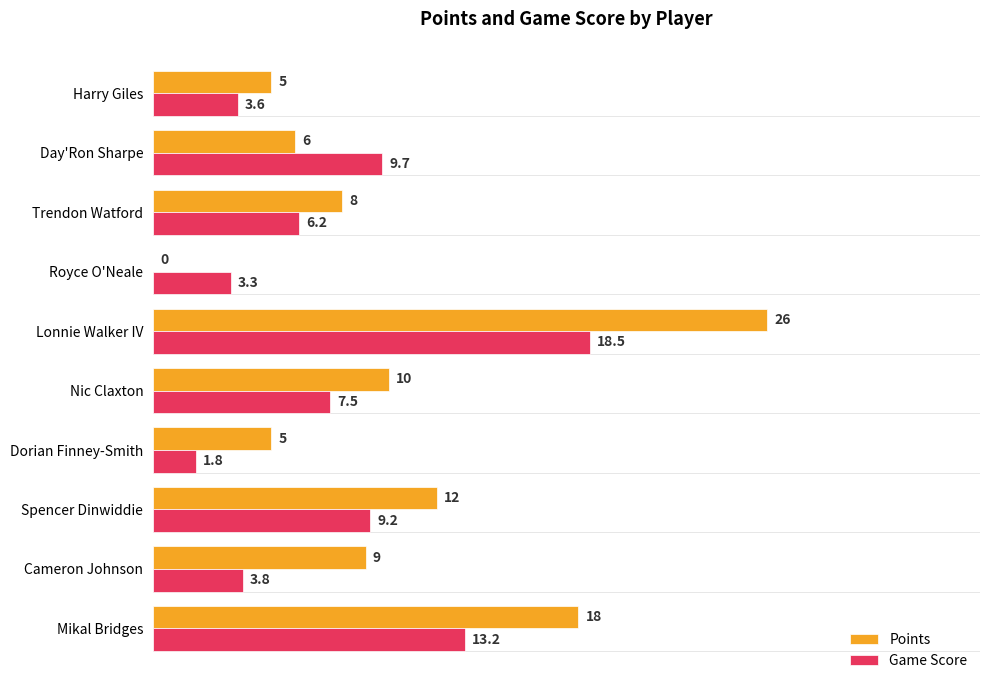

What is the highest value of the Game Score series?

18.5